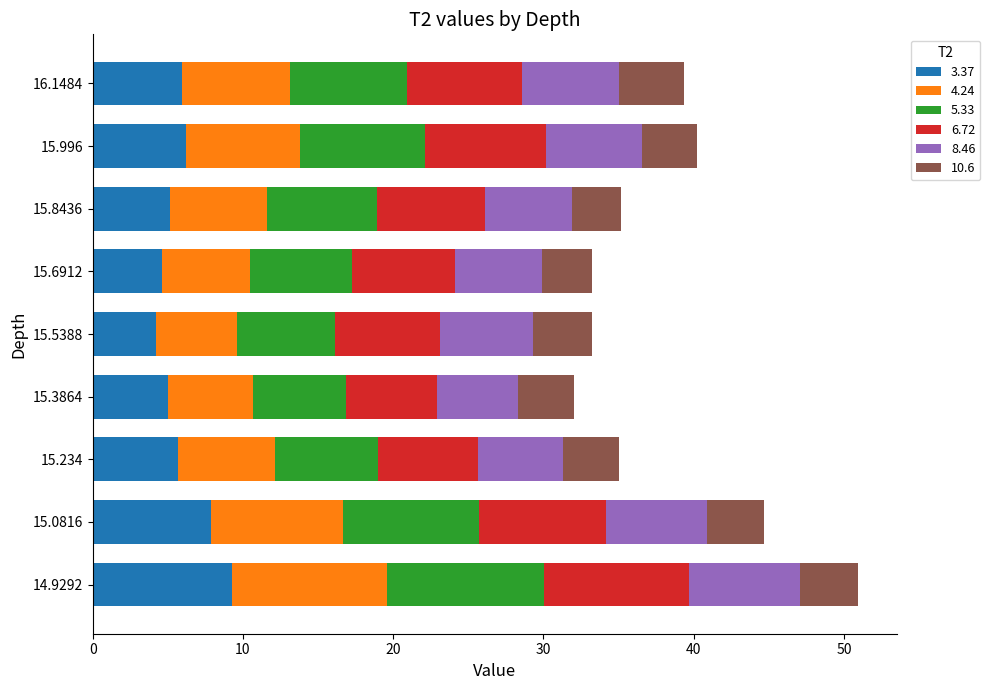

How many data points does each series have?

9